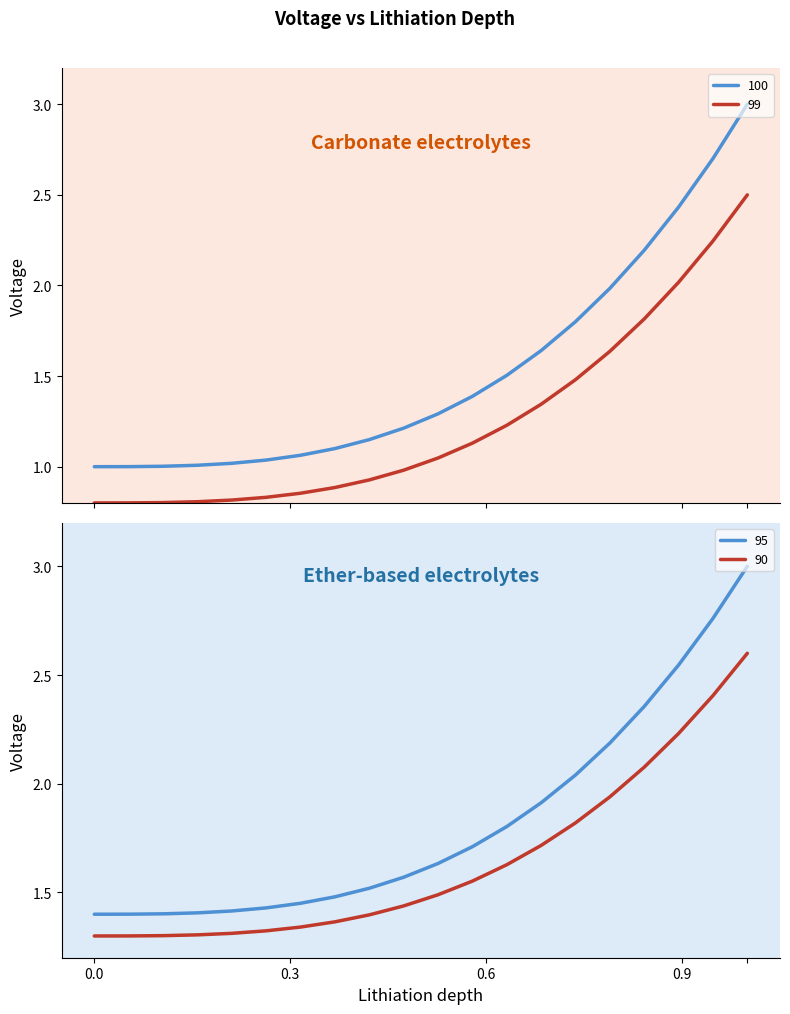

True or false: 95 and 90 intersect in this chart.

False